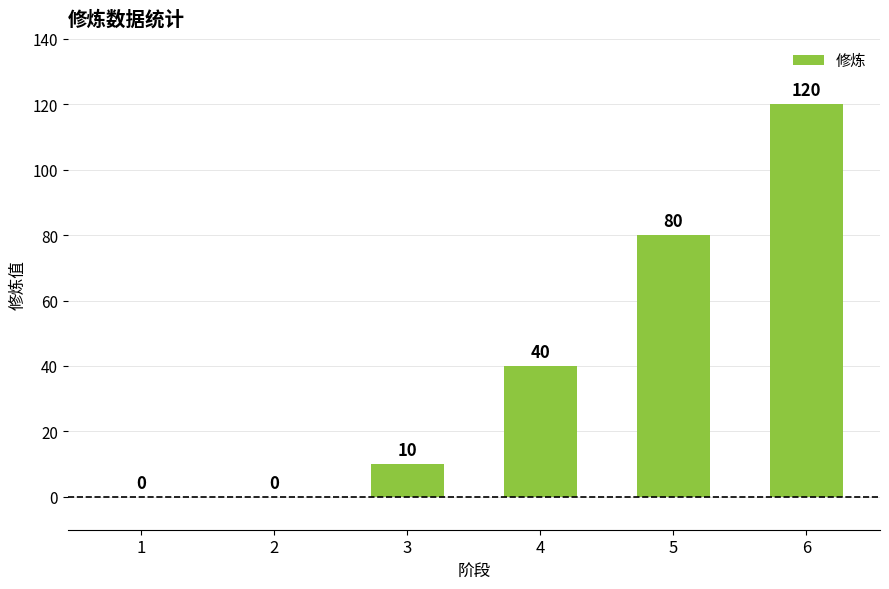

Reading right to left, extract all data points from this chart.

6=120	5=80	4=40	3=10	2=0	1=0